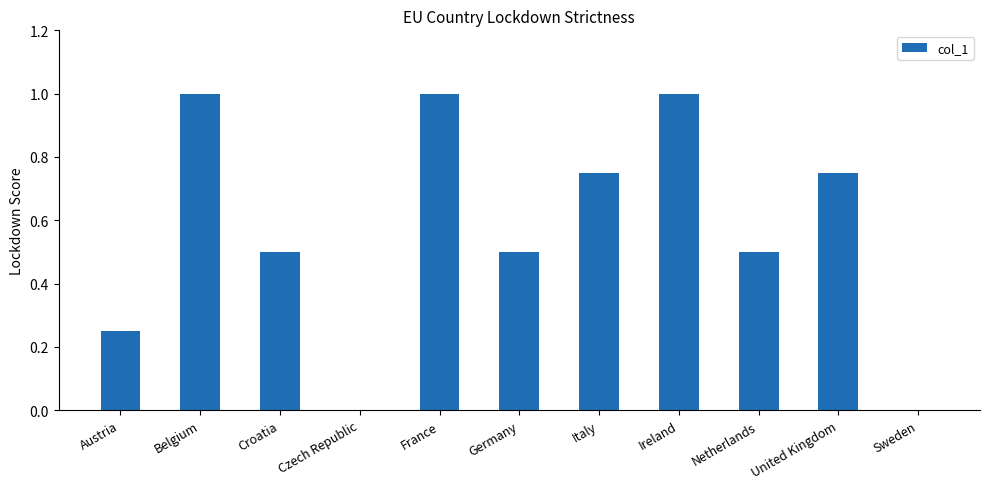

How many values are between 0 and 1?

11